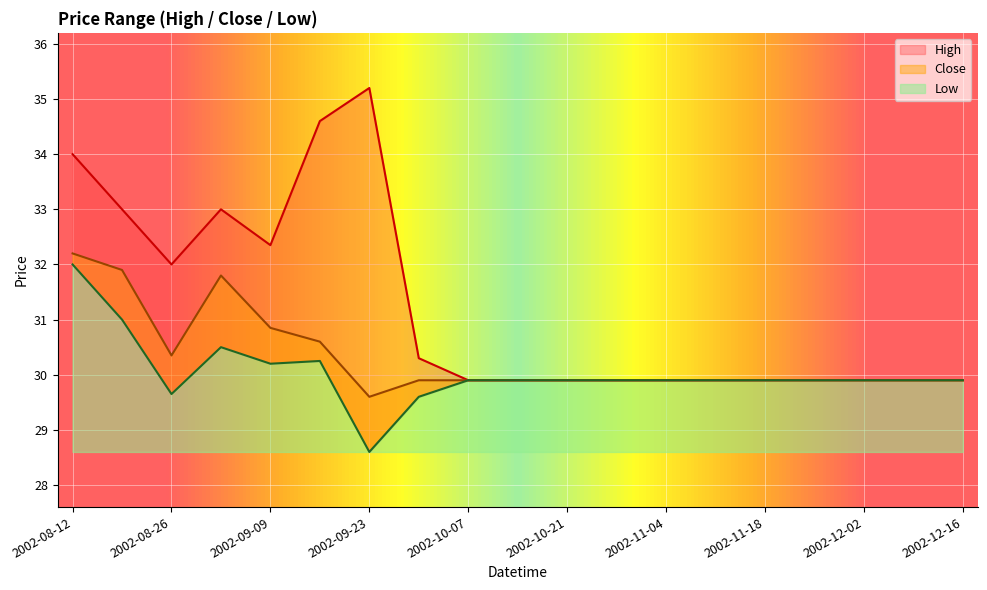

What is the total value across all series at 2002-09-02?

95.3